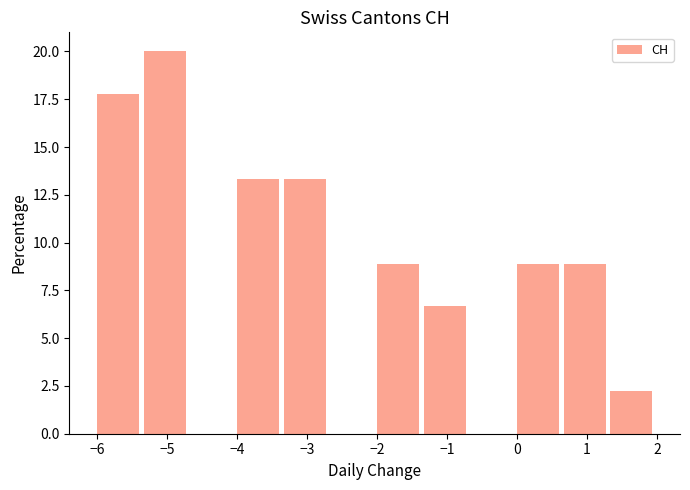

Reading left to right, transcribe this chart: for each bar, give the range it covers on the x-axis and its height. Neither the bar edges nor the heights are printed on the chart, so give them approximately, as read against the axes.

-6.0 to -5.3: 18.0
-5.3 to -4.7: 20.0
-4.7 to -4.0: 0
-4.0 to -3.3: 13.5
-3.3 to -2.7: 13.5
-2.7 to -2.0: 0
-2.0 to -1.3: 9.0
-1.3 to -0.7: 6.5
-0.7 to 0.0: 0
0.0 to 0.7: 9.0
0.7 to 1.3: 9.0
1.3 to 2.0: 2.0